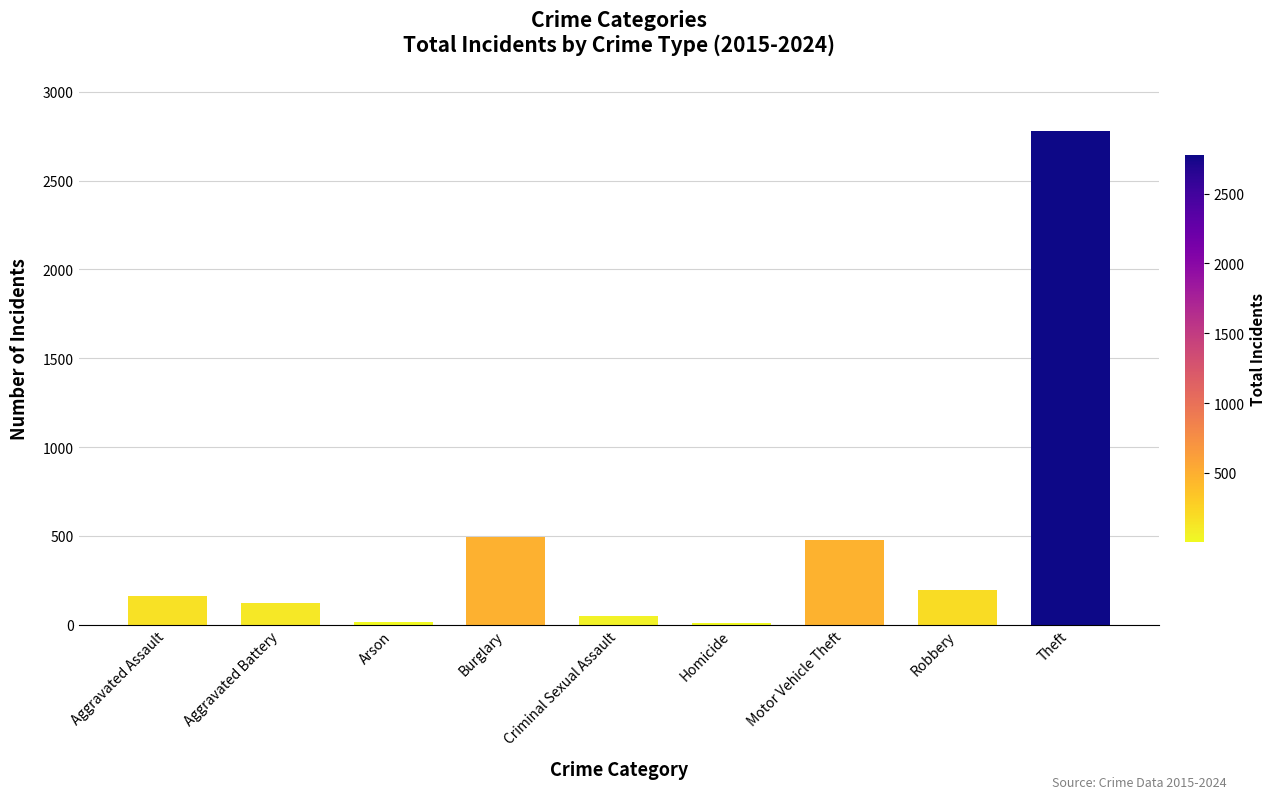

How many distinct data groups are displayed?

1